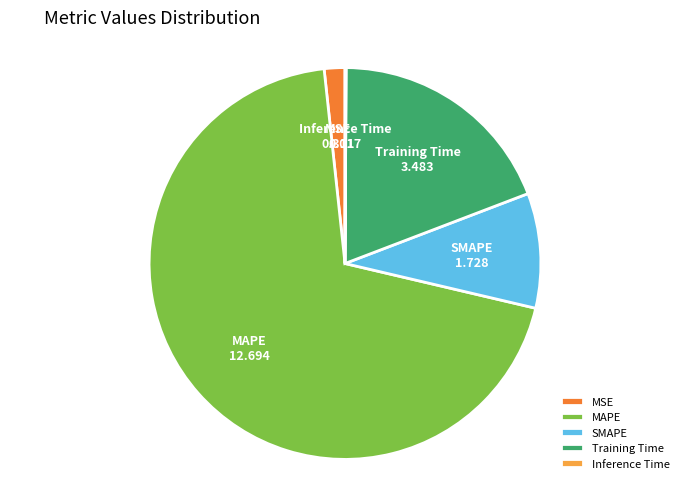

What is the ratio of the value at MAPE to the value at SMAPE?

7.3